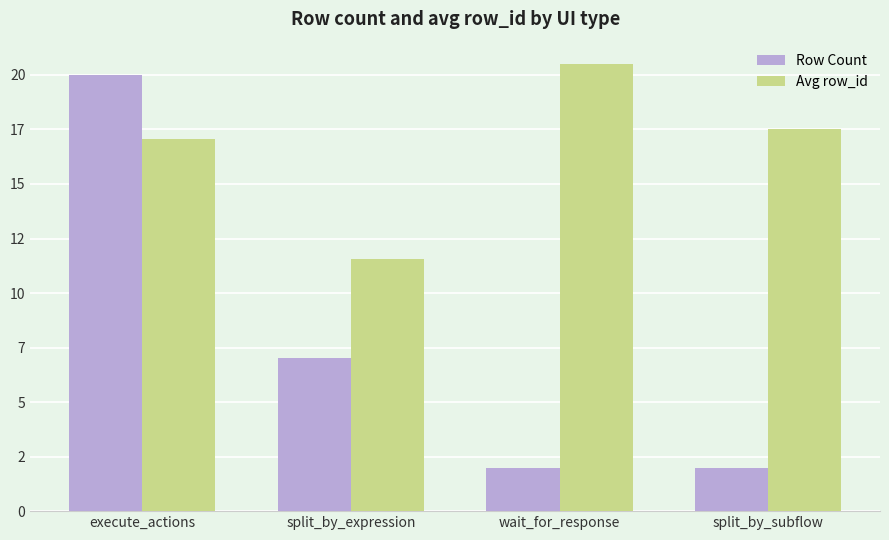

What are all the series names shown in the legend?

Row Count, Avg row_id